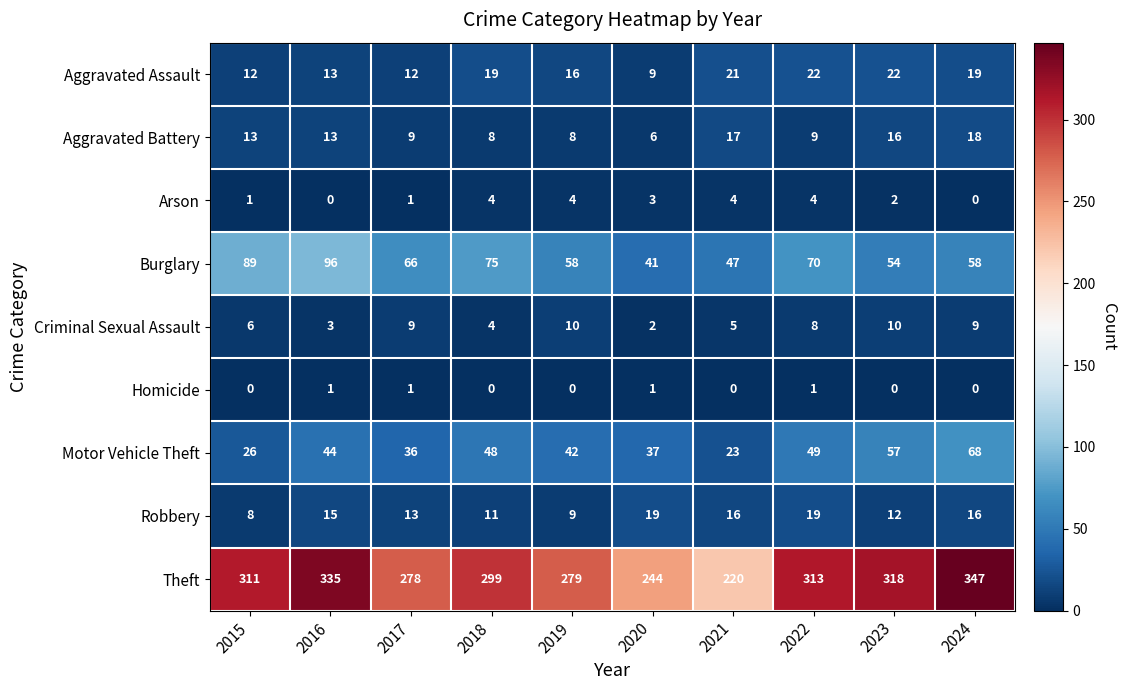

What is the approximate value of Aggravated Assault at 2023?

22